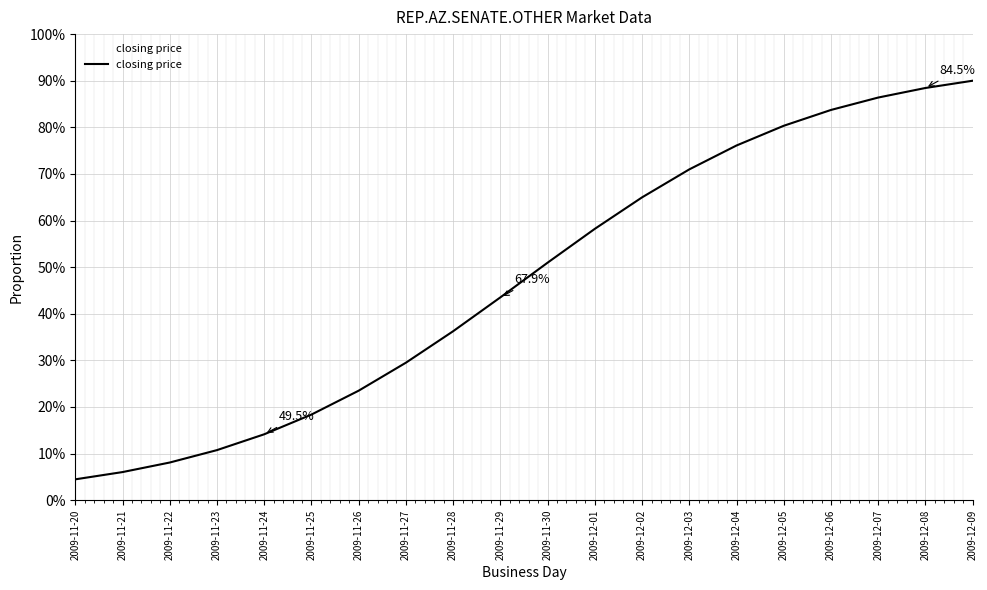

Does the chart display data point markers on the line(s)?

No